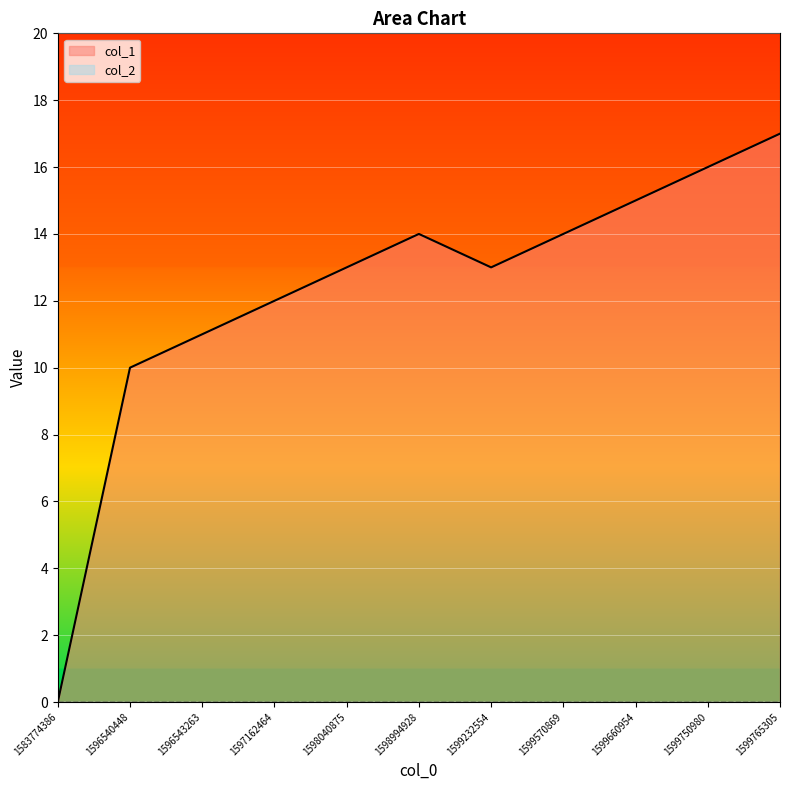

Which category has the highest value across all series?

1599765305